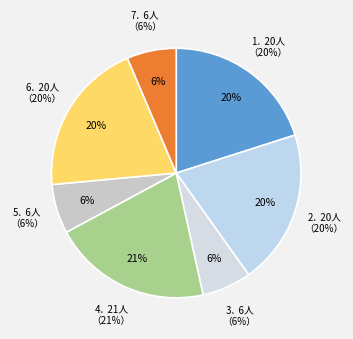

To the nearest percent, what portion does 挽夔路帅韩徽猷 represent?

21%